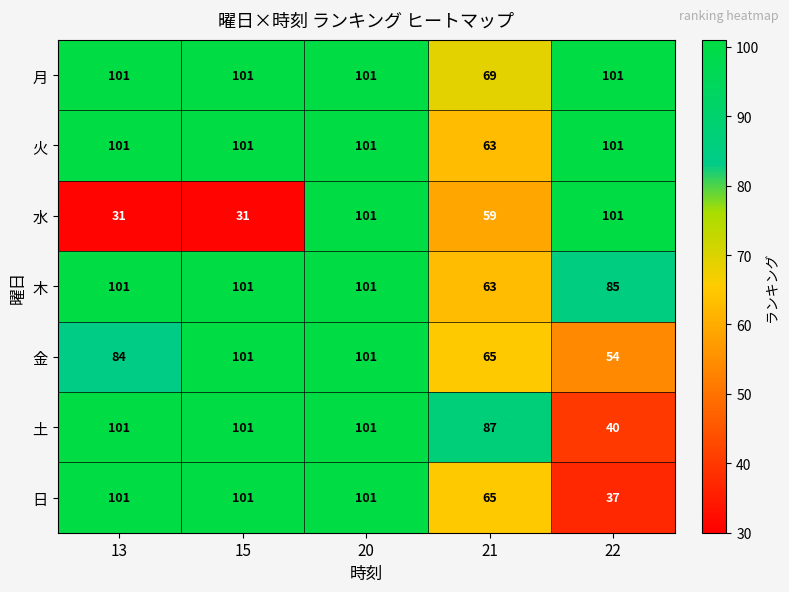

Between 20 and 21, which series saw the biggest shift?

水